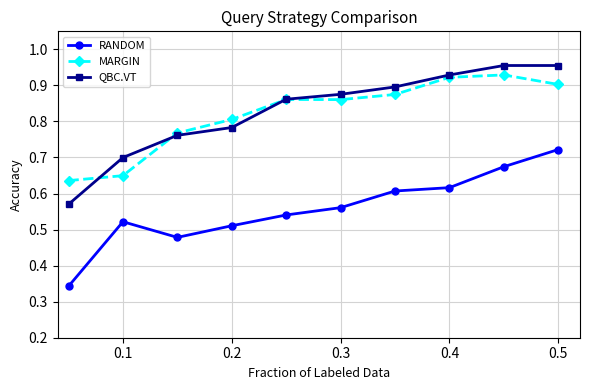

True or false: RANDOM and QBC.VT cross at least once.

False